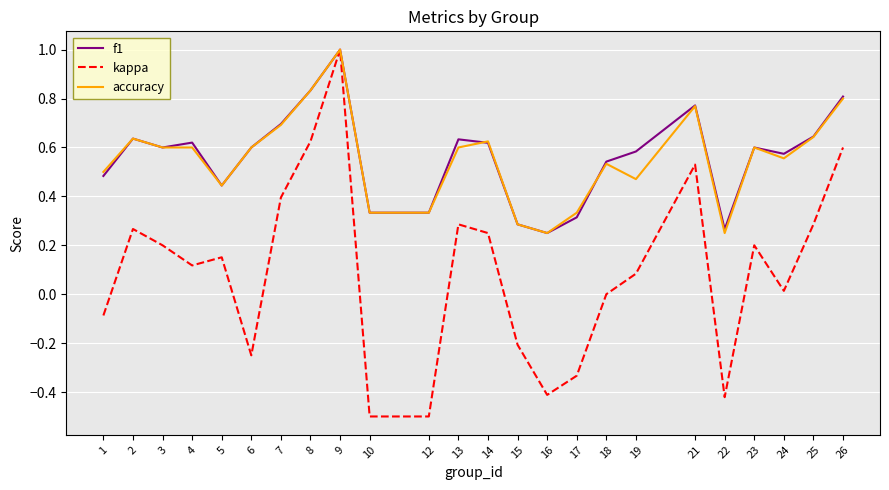

At 19, list the series in order from smallest to largest.

kappa, accuracy, f1